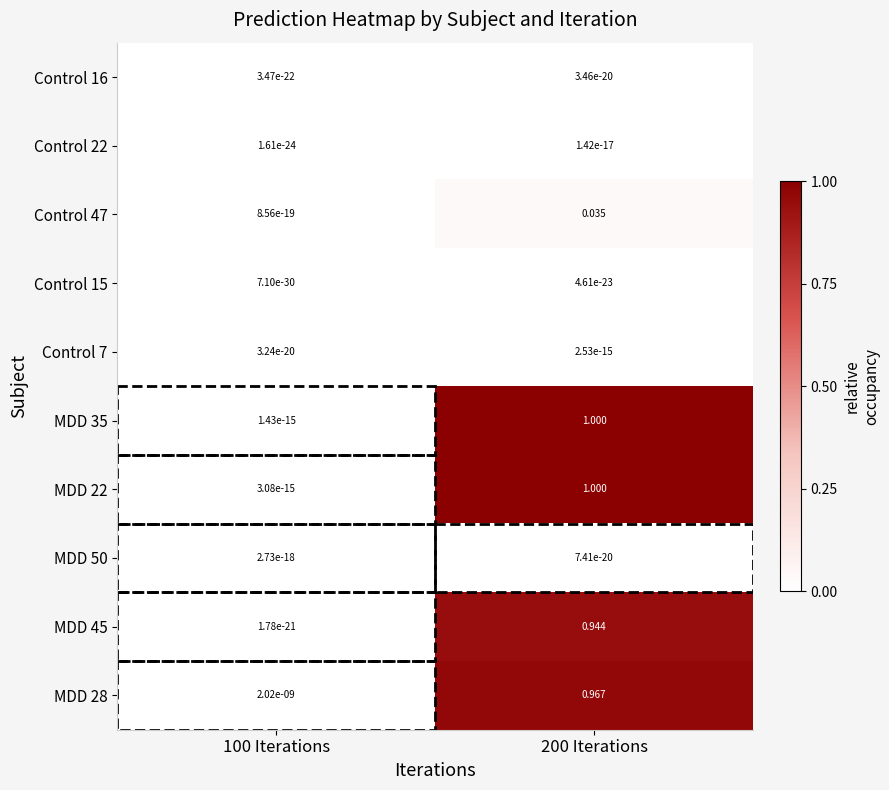

Is the value of MDD 50 at 100 Iterations greater than the value of MDD 22 at 200 Iterations?

No